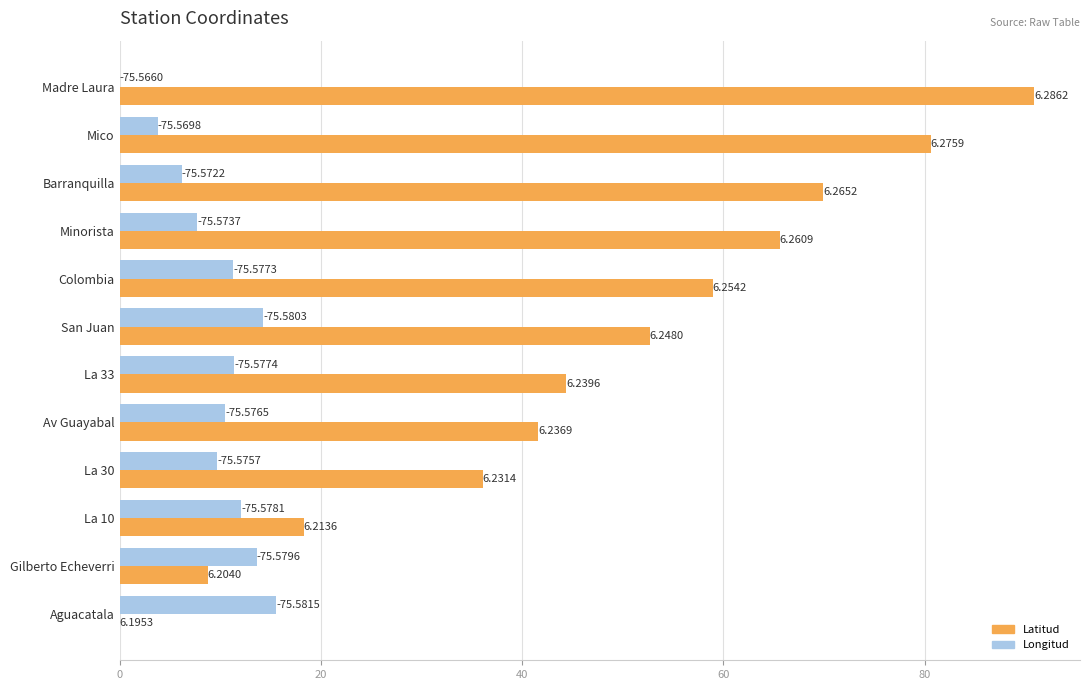

What is the value of the Latitud bar at the 10th from the left?

18.3